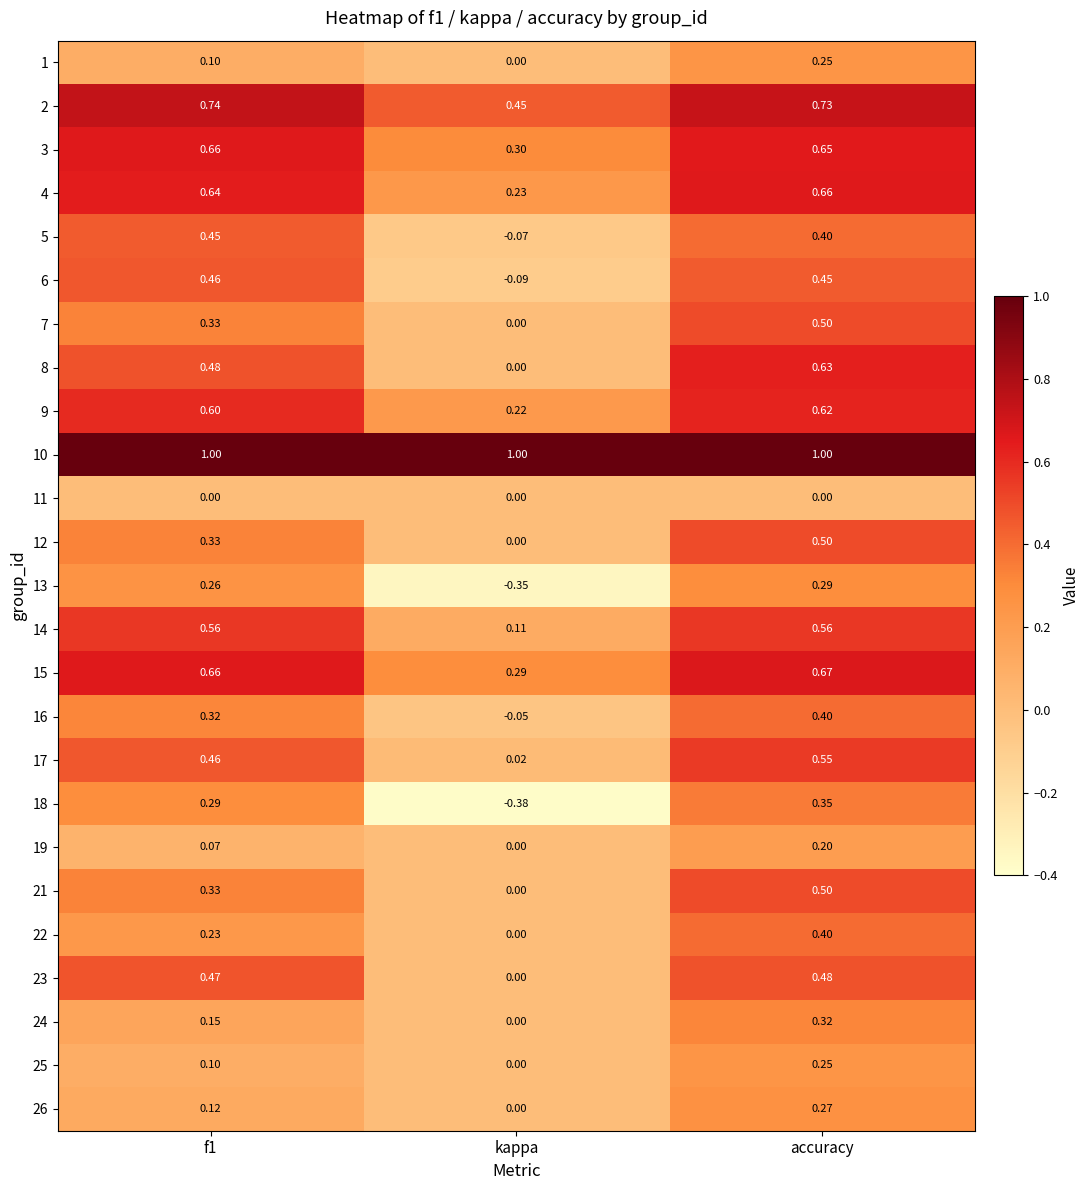

Is the value of 8 at f1 greater than the value of 10 at f1?

No